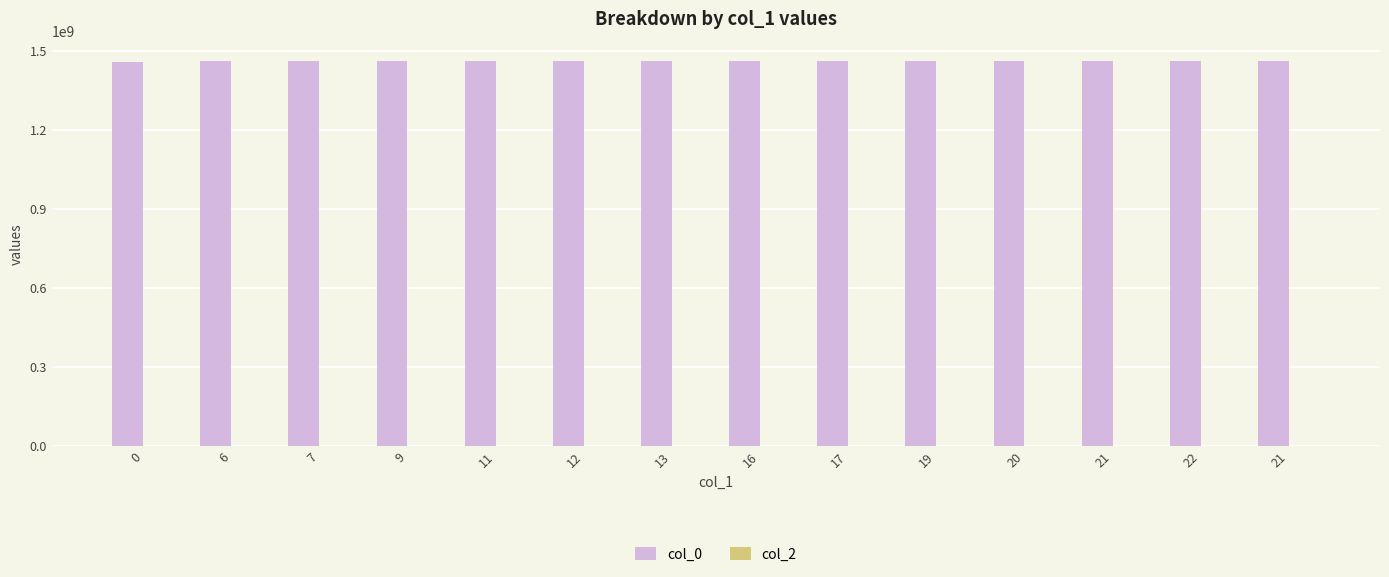

How many categories are shown in the chart?

14